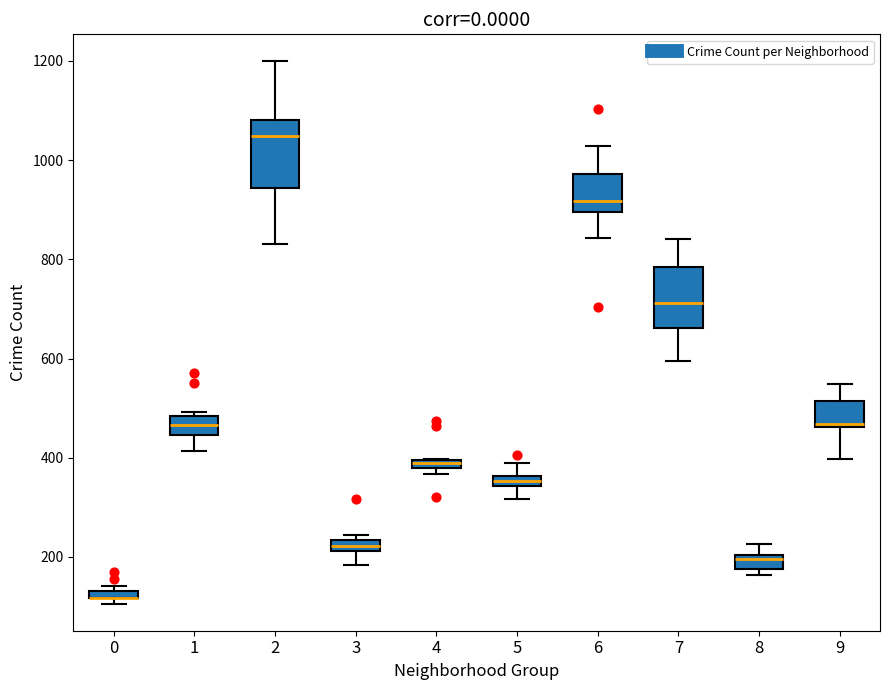

Where does the upper whisker of the box at x = 9 end on the y-axis? The values are not printed on the chart, so give them approximately, as read against the axis.

540